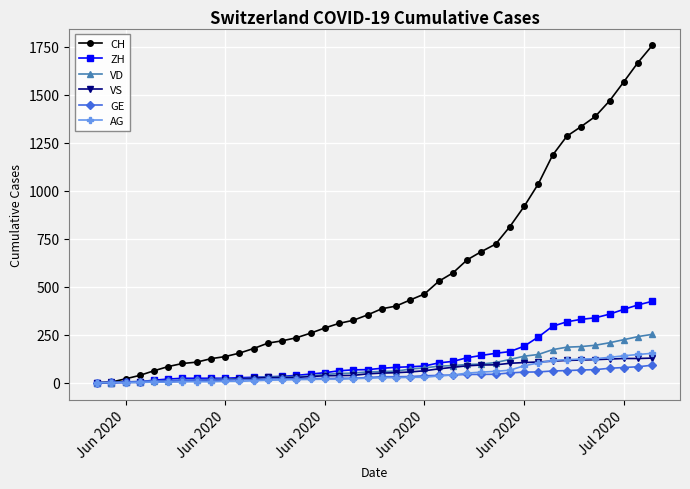

Count the number of categories in the chart.

40